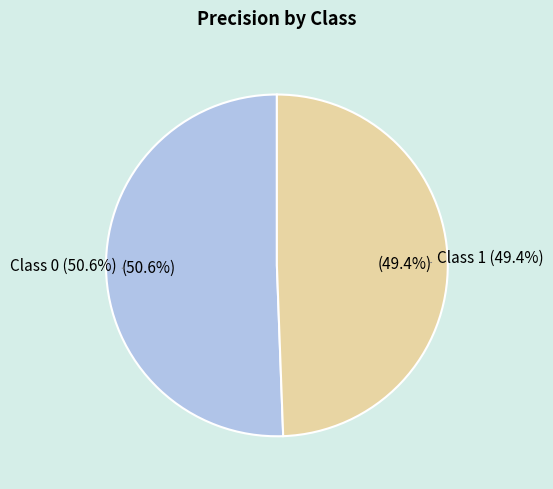

Count the number of slices in the pie.

2